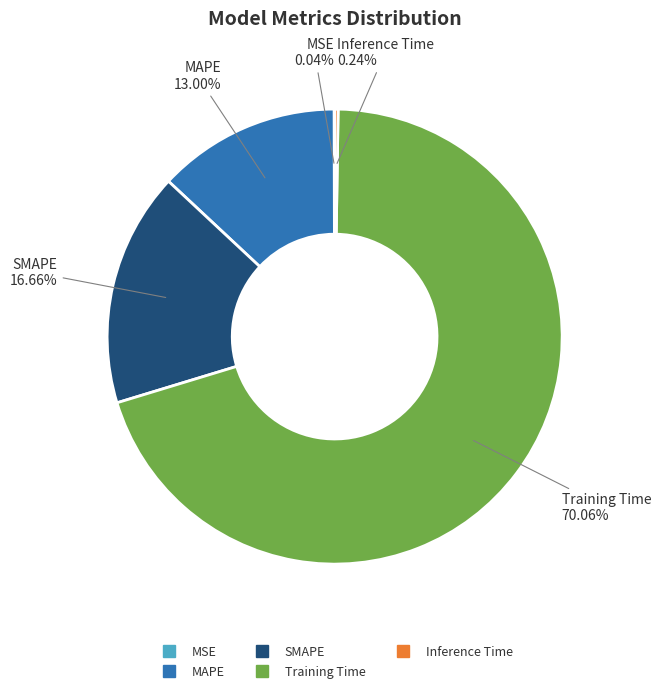

Is it true that SMAPE is 8% of the pie?

False